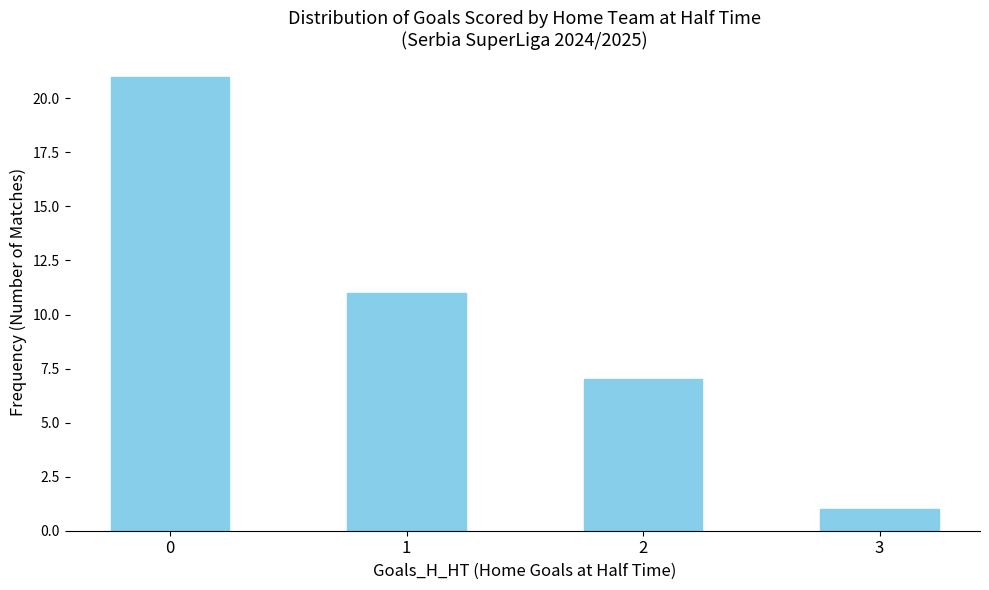

Which has a higher value, 3 or 1?

1